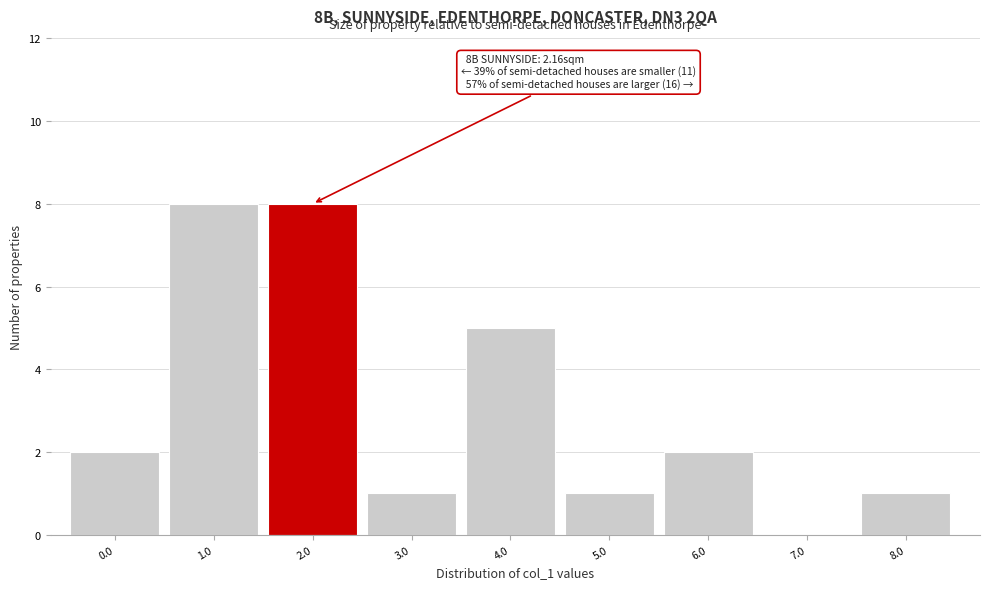

Reading left to right, what are all the values shown in this chart?

0.0=2	1.0=8	2.0=8	3.0=1	4.0=5	5.0=1	6.0=2	7.0=0	8.0=1